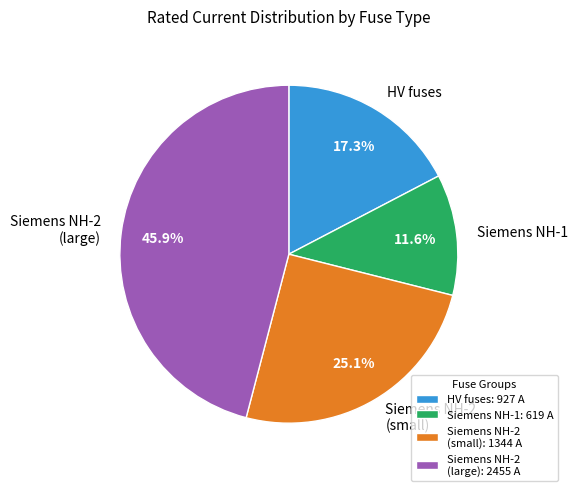

To the nearest percent, what is the average slice percentage?

25%